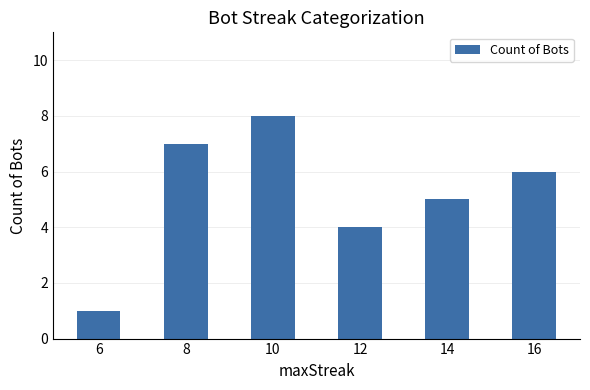

Is it true that the value at 8 is 7?

True